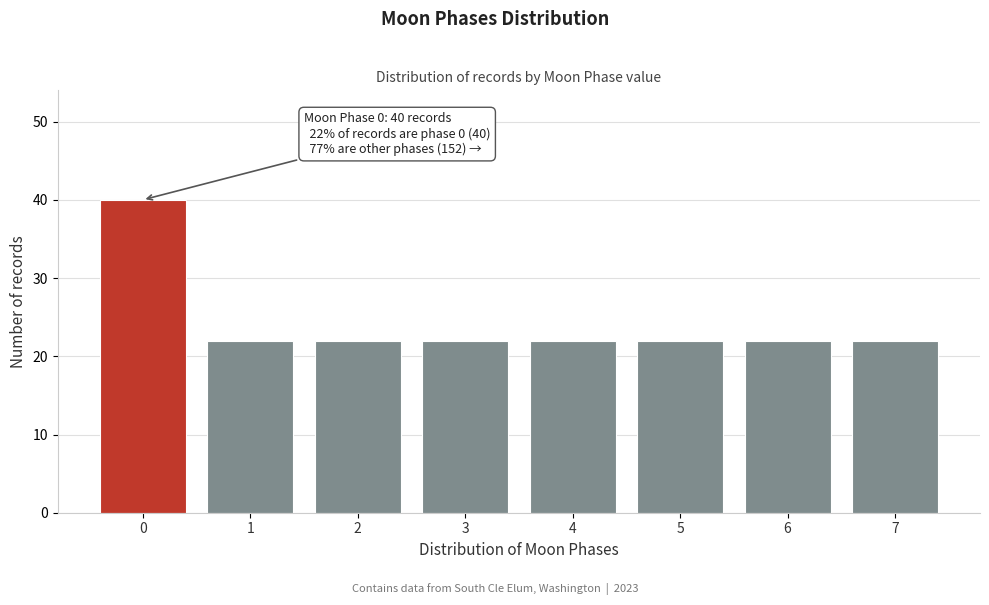

Reading left to right, transcribe all the data shown in this chart.

0=40	1=22	2=22	3=22	4=22	5=22	6=22	7=22